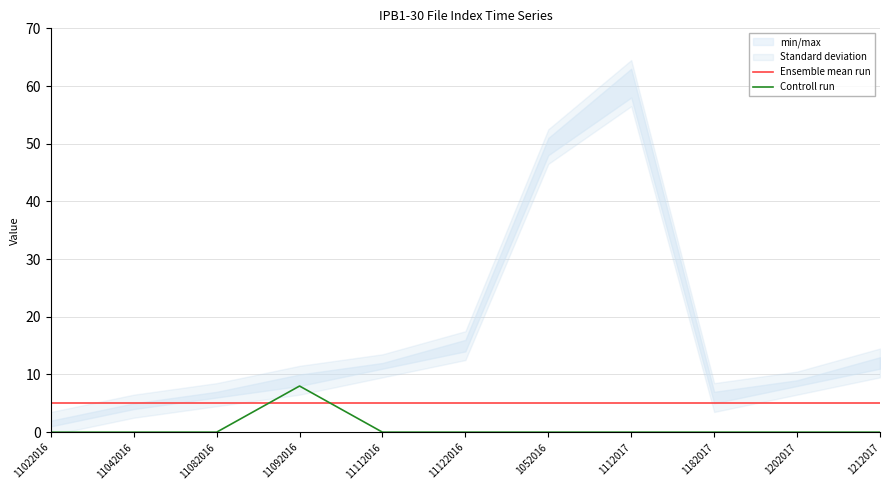

Rank the categories by Controll run value from lowest to highest.

11022016, 11042016, 11082016, 11112016, 11122016, 1052016, 1112017, 1182017, 1202017, 1212017, 11092016